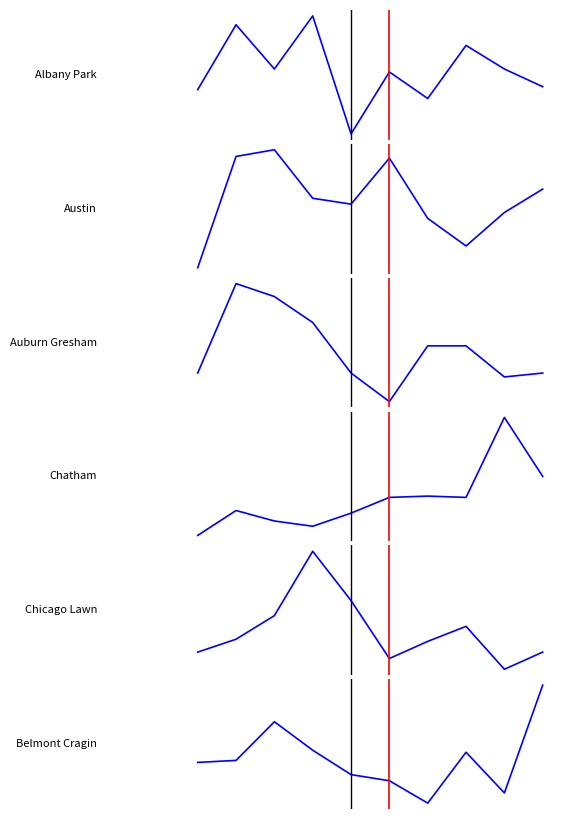

True or false: Belmont Cragin and Albany Park intersect in this chart.

True